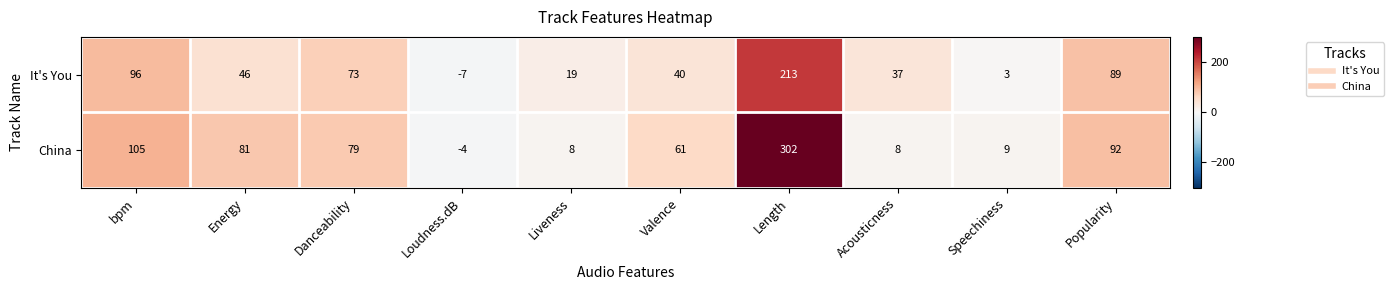

The value of It's You at Valence is 8. True or false?

False